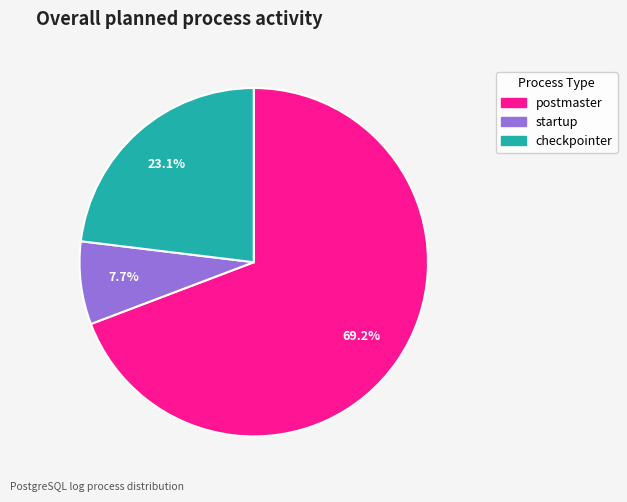

Does startup represent more than half of the total?

No